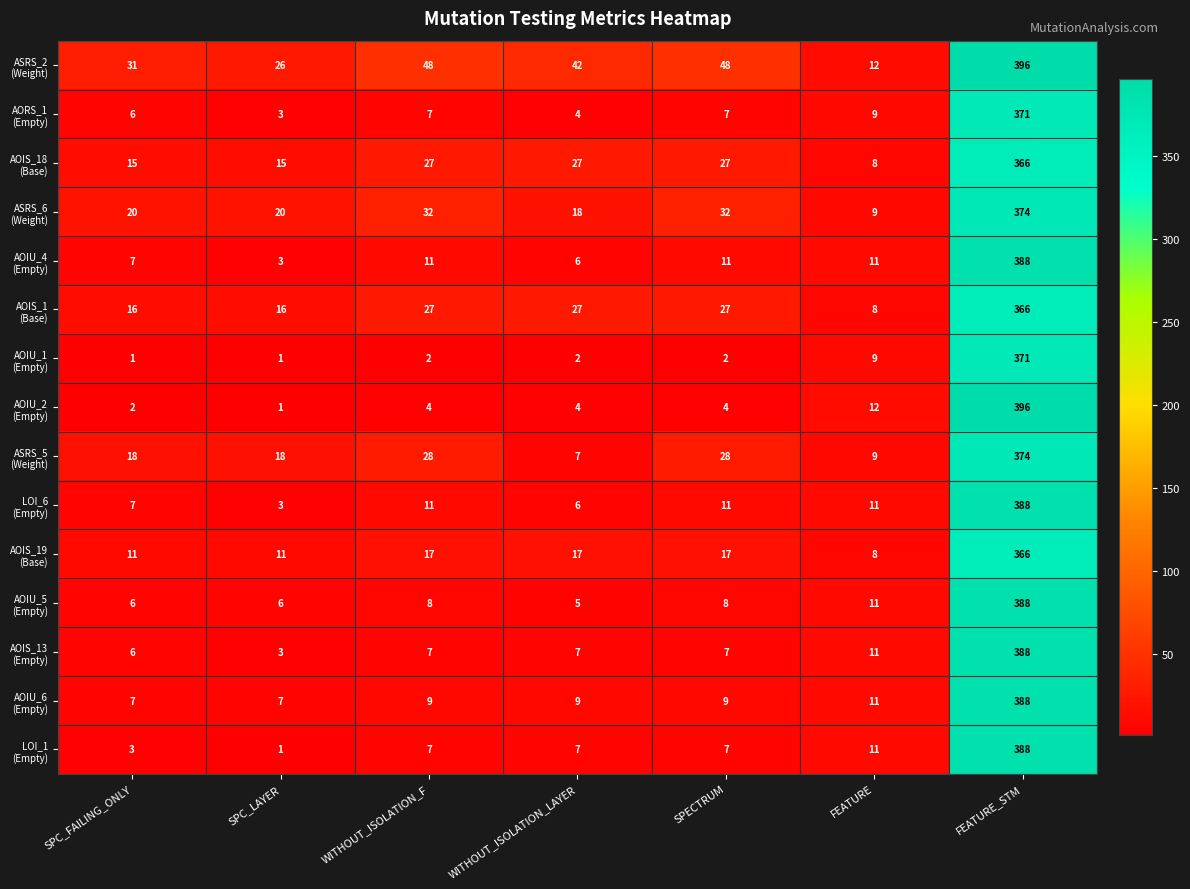

What is the spread (max minus min) of values at SPC_FAILING_ONLY?

30